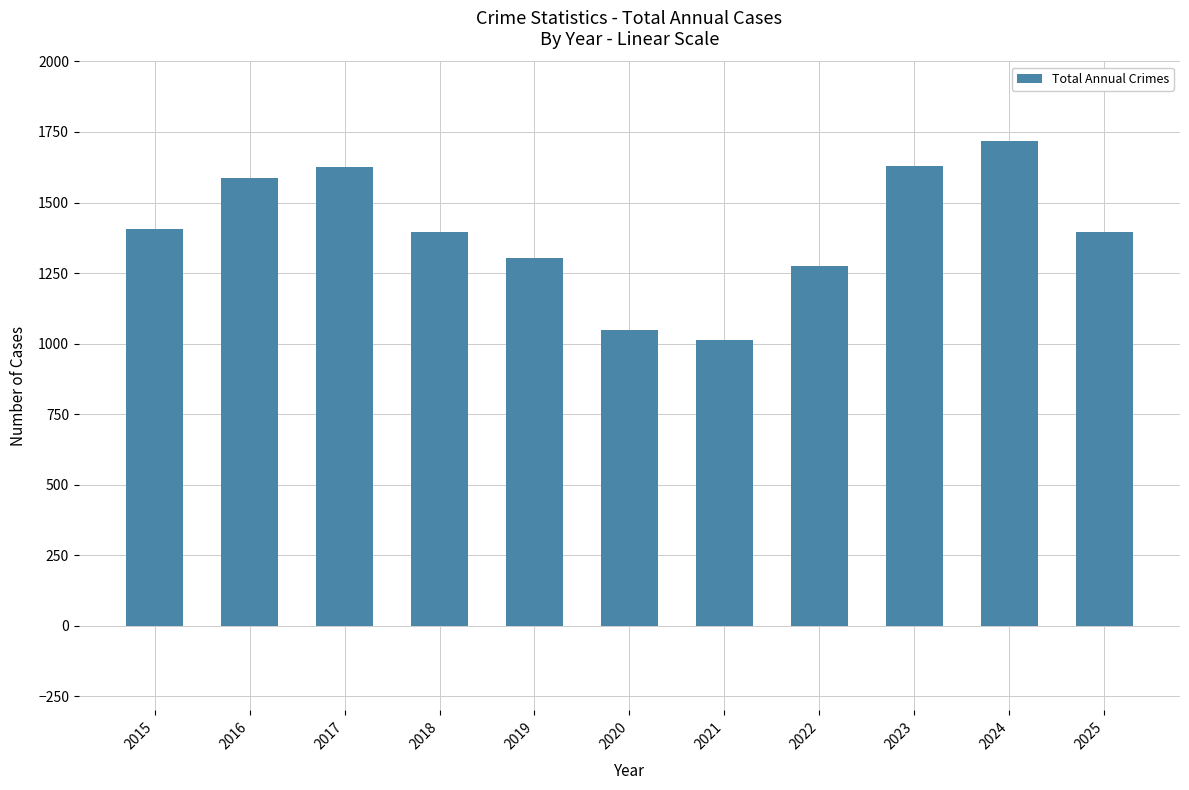

What is the difference between the values at 2024 and 2023?

87